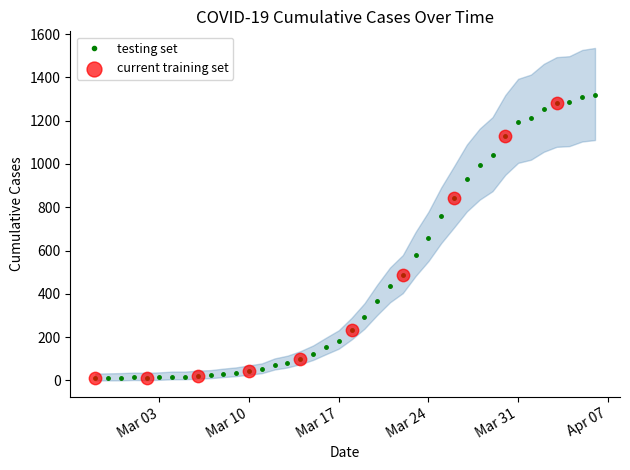

Which has a higher value, 2020-03-26 or 2020-04-03?

2020-04-03